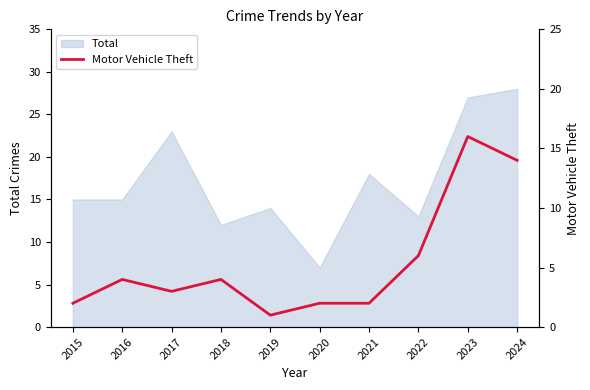

At which label is the value closest to 8?

2022